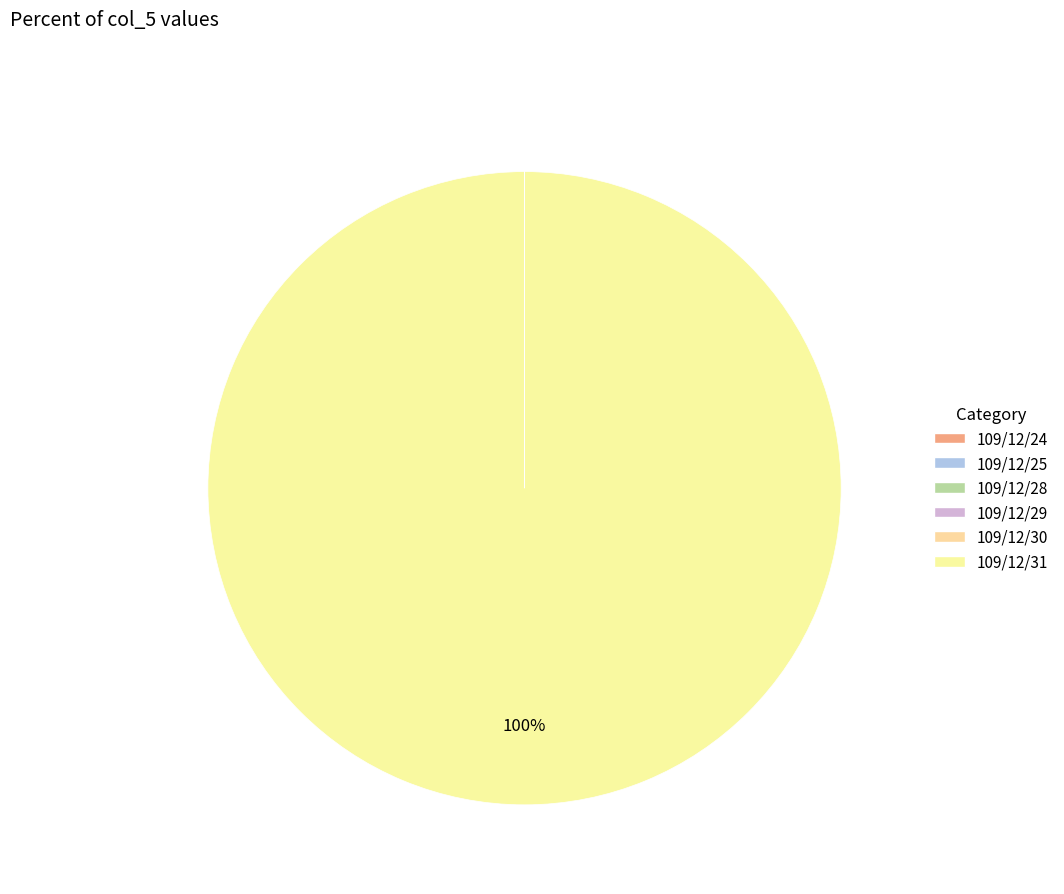

To the nearest percent, what is the difference between the 109/12/31 and 109/12/28 slice percentages?

100%